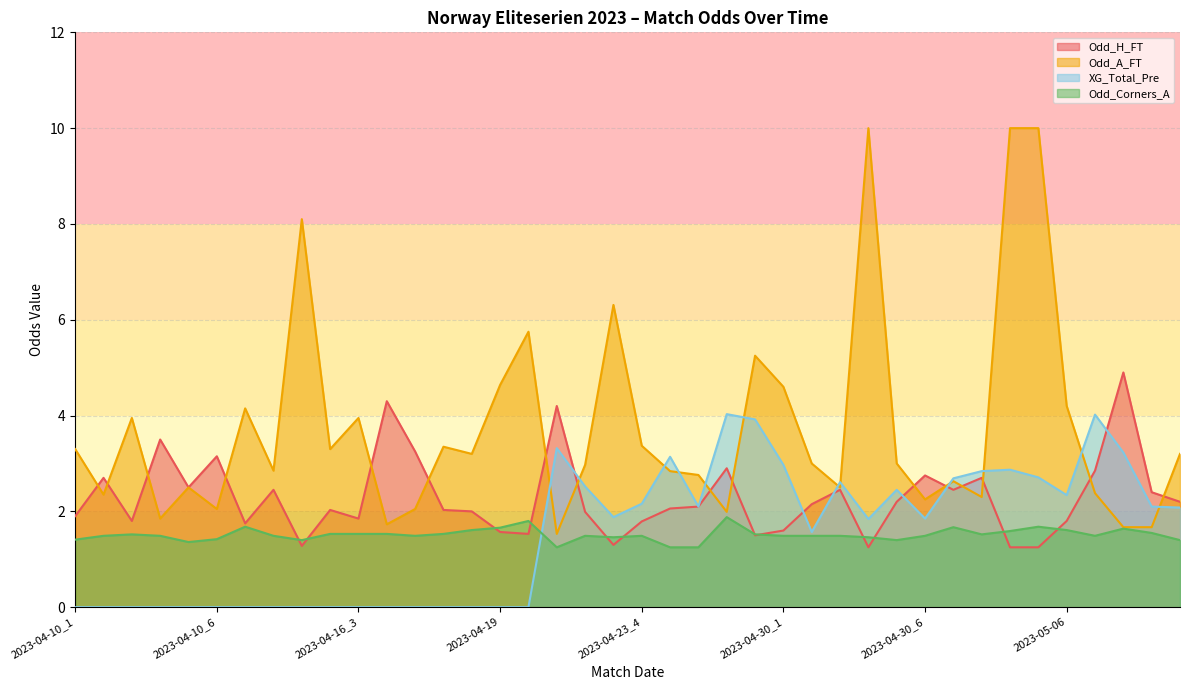

At how many categories does at least one series exceed 1?

40